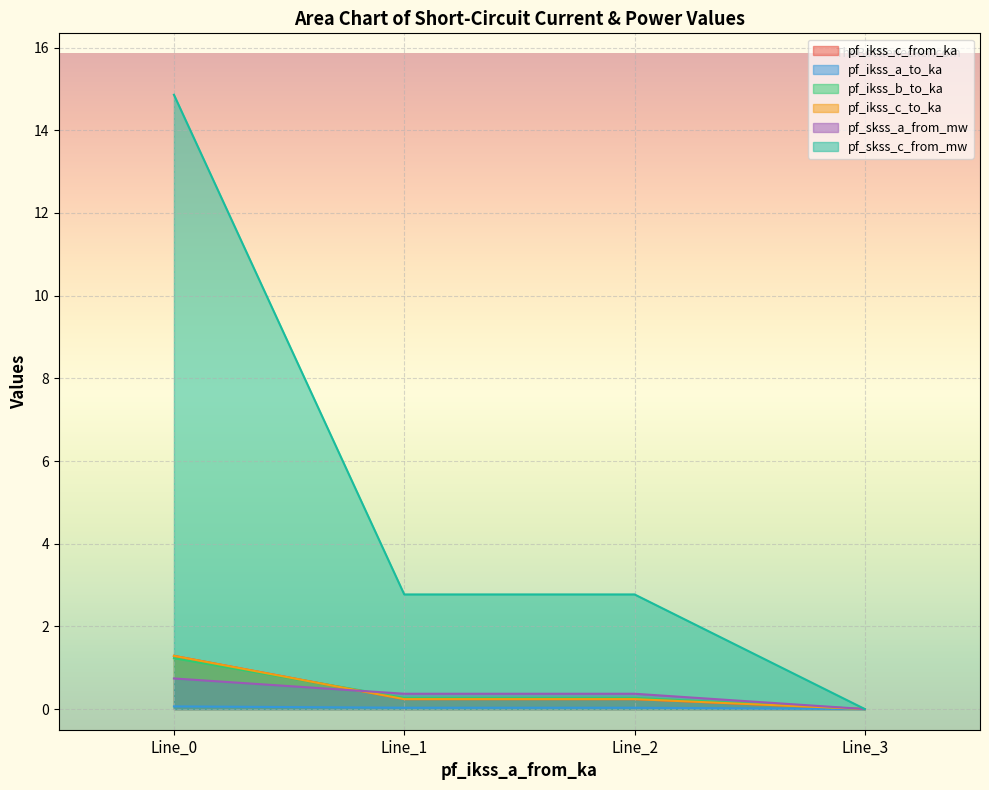

Reading right to left, list all the values displayed in this chart.

pf_ikss_c_from_ka: 0.0	0.2	0.2	1.3
pf_ikss_a_to_ka: 0.0	0.0	0.0	0.1
pf_ikss_b_to_ka: 0.0	0.3	0.3	1.2
pf_ikss_c_to_ka: 0.0	0.2	0.2	1.3
pf_skss_a_from_mw: 0.0	0.4	0.4	0.7
pf_skss_c_from_mw: 0.0	2.8	2.8	14.9